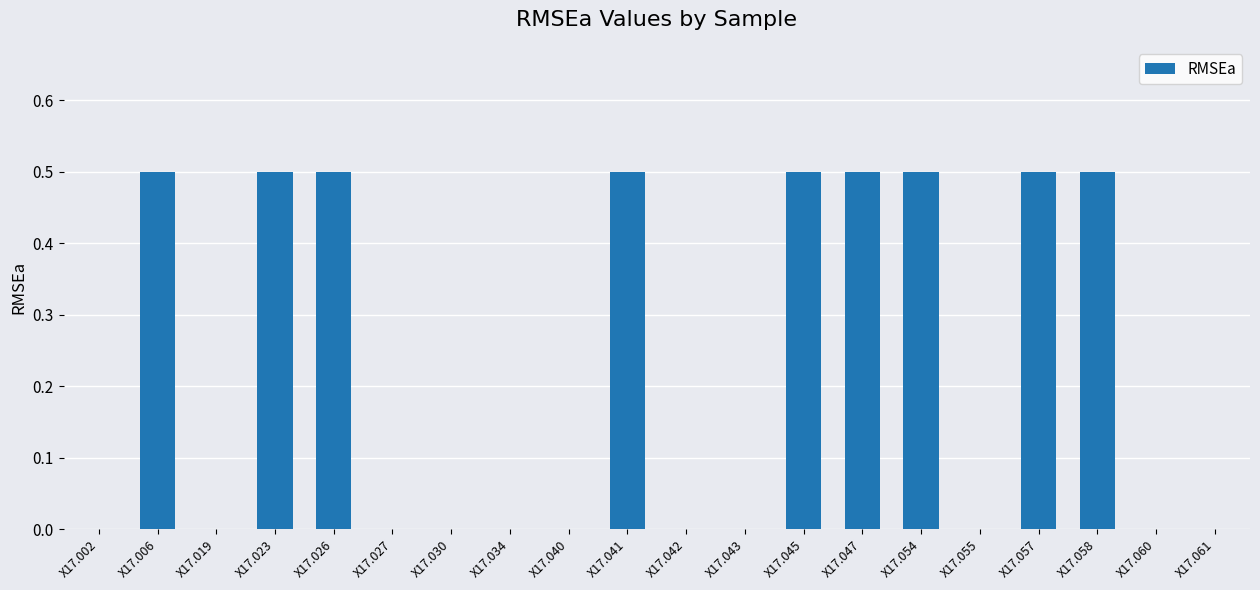

What is the sum of the values at X17.060 and X17.058?

0.5